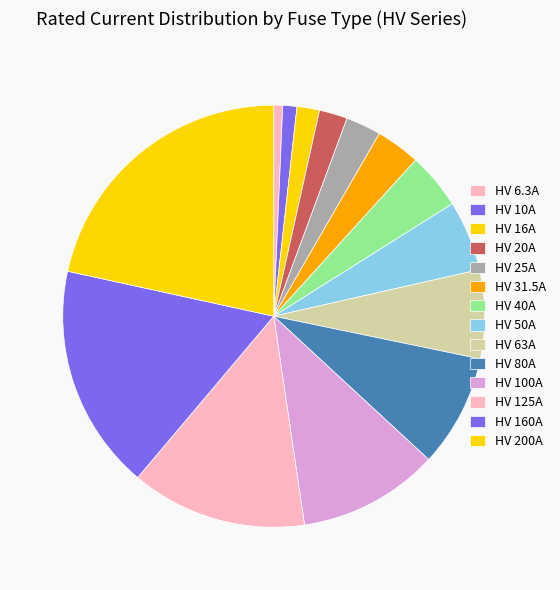

True or false: HV 6.3A accounts for 1% of the total.

True